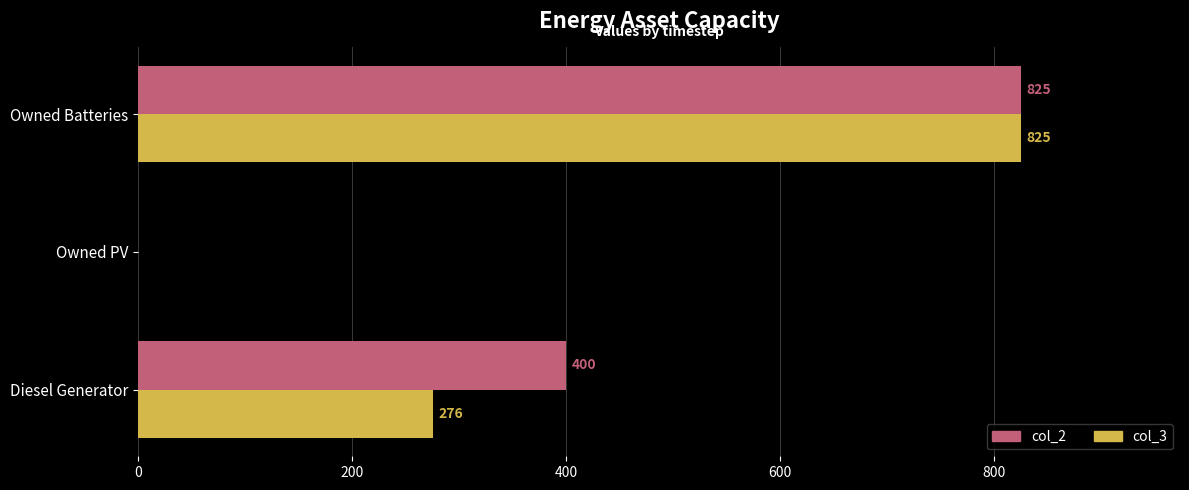

What is the maximum value for col_3?

825